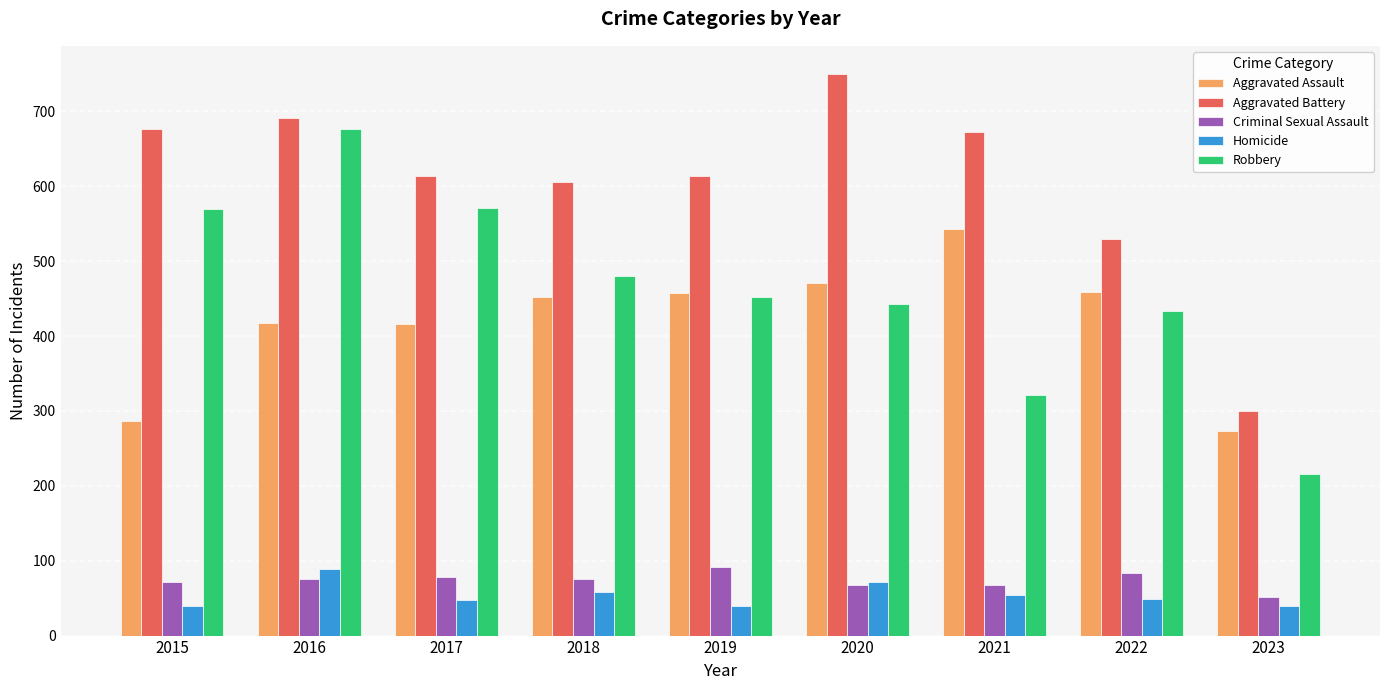

How many bars are there in total?

45